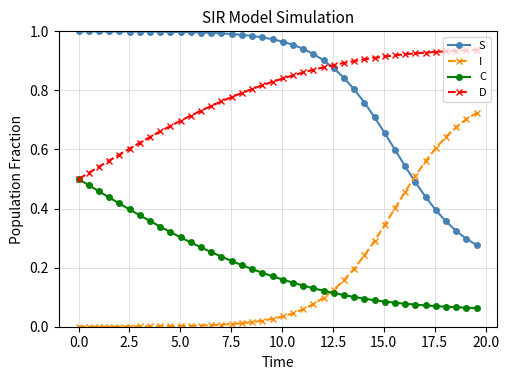

True or false: C and S intersect in this chart.

False